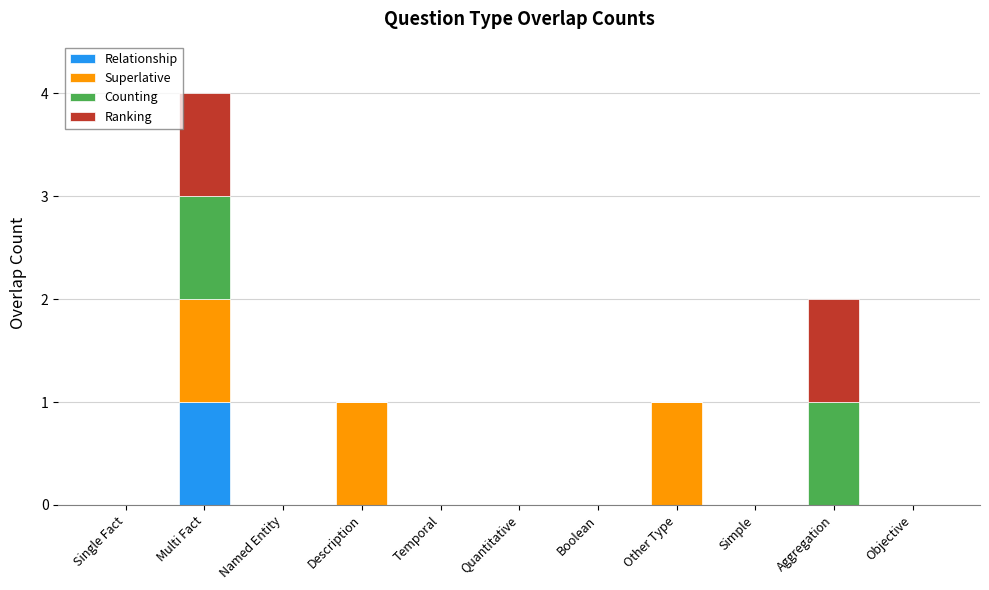

At which category is the sum across all series the highest?

Multi Fact